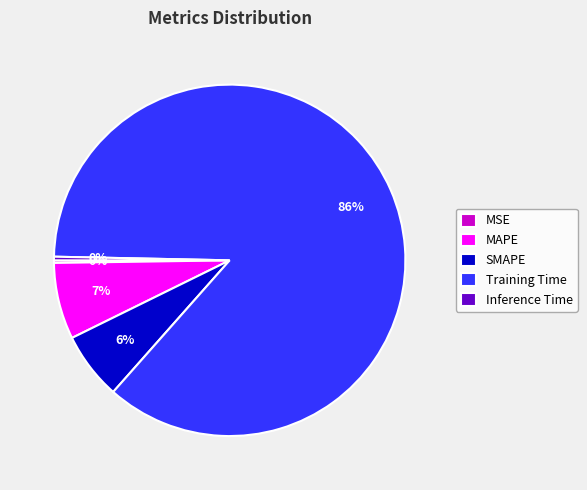

True or false: MAPE accounts for 1% of the total.

False